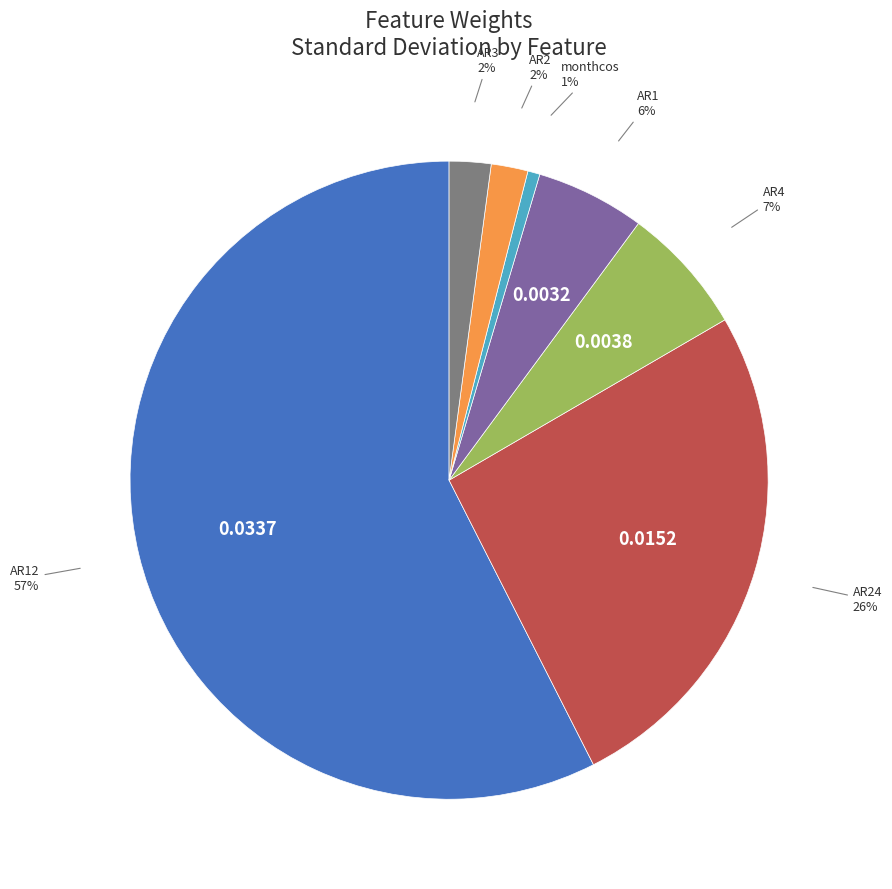

Which has a higher value, AR4 or AR24?

AR24